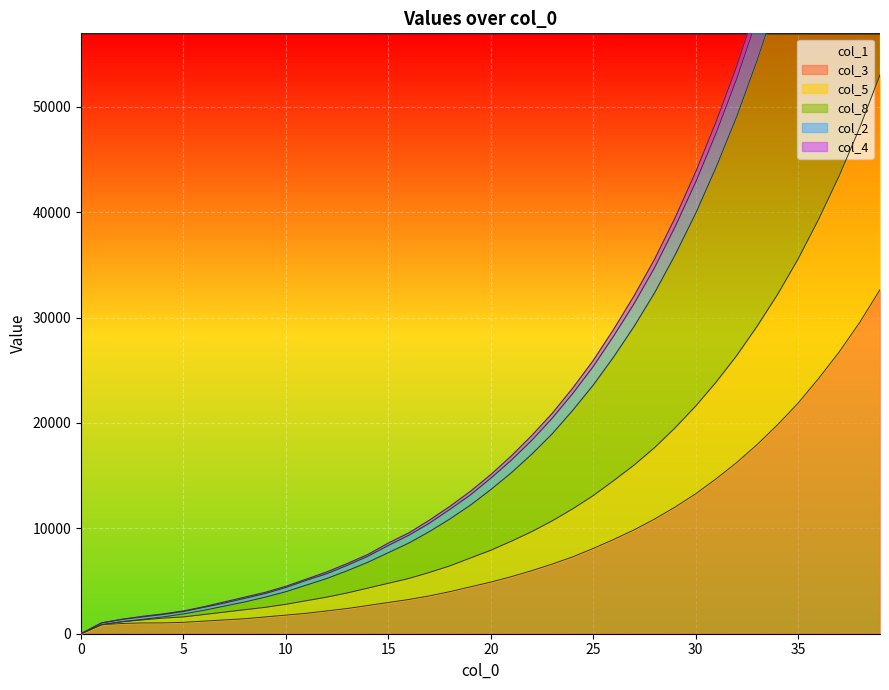

What is the approximate value of col_8 at 32?

49060.6